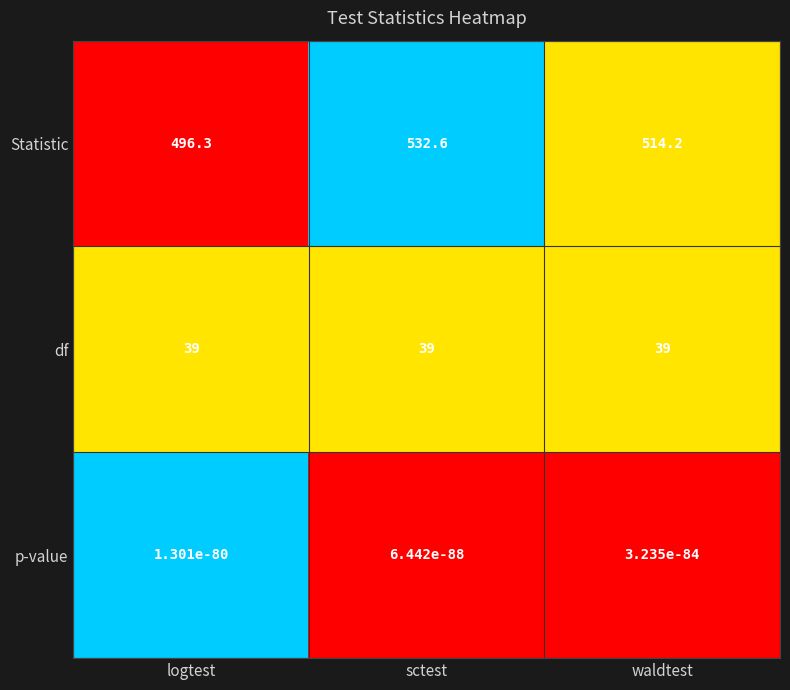

Is it true that df equals 39.0 at logtest?

True